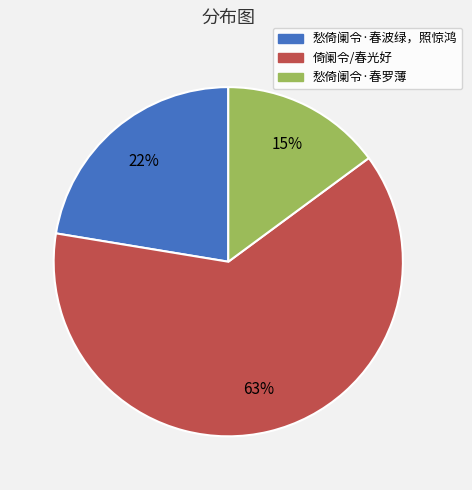

Combined, do 愁倚阑令·春罗薄 and 倚阑令/春光好 account for over 50%?

Yes